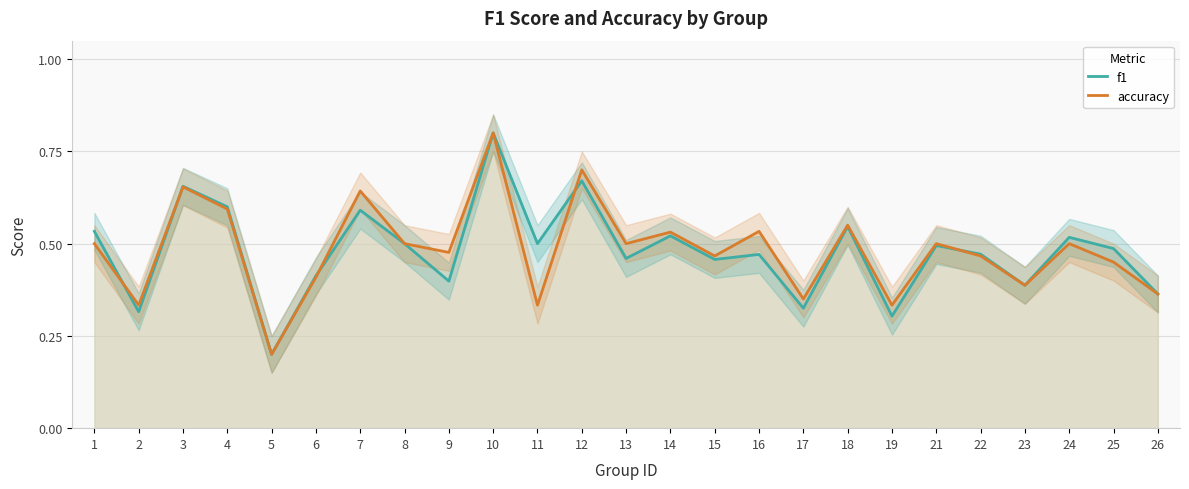

How many distinct data groups are displayed?

2